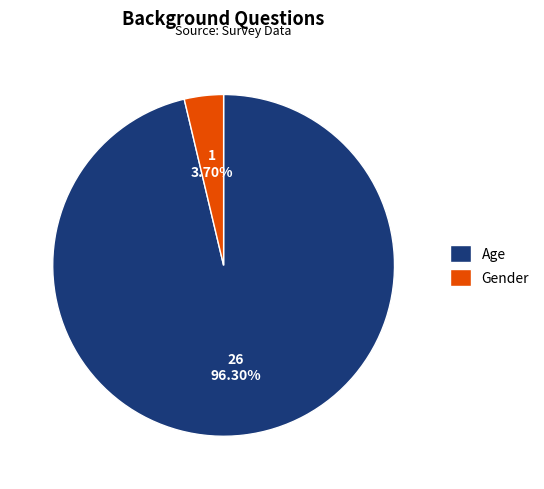

To the nearest percent, what portion does Gender represent?

4%